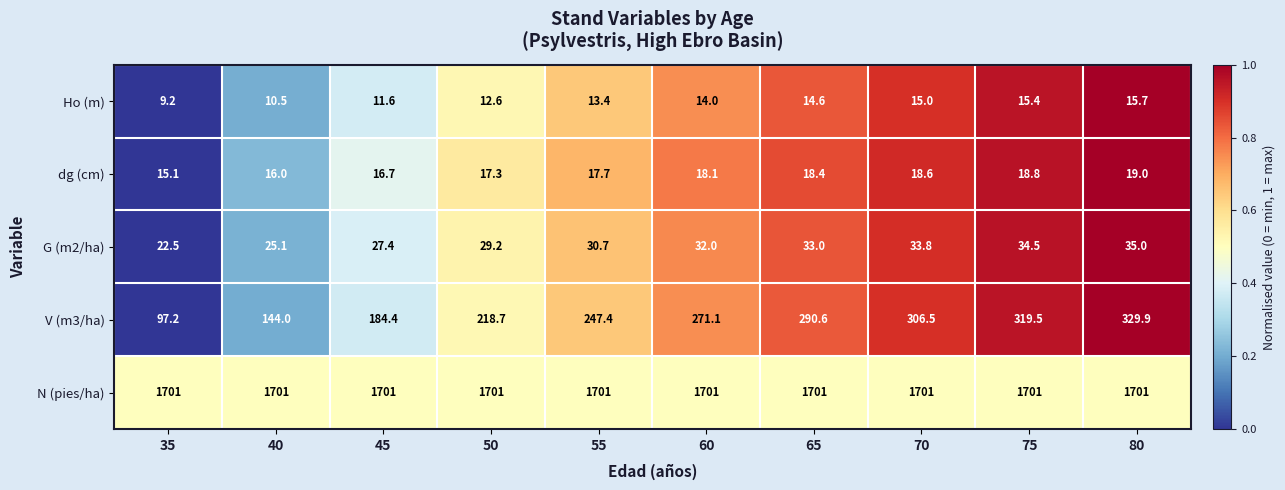

Is it true that N (pies/ha) equals 599.4 at 45?

False